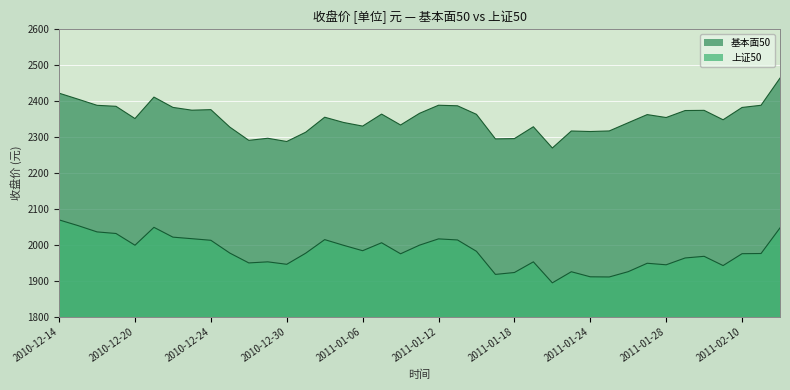

How many lines are shown in the chart?

2